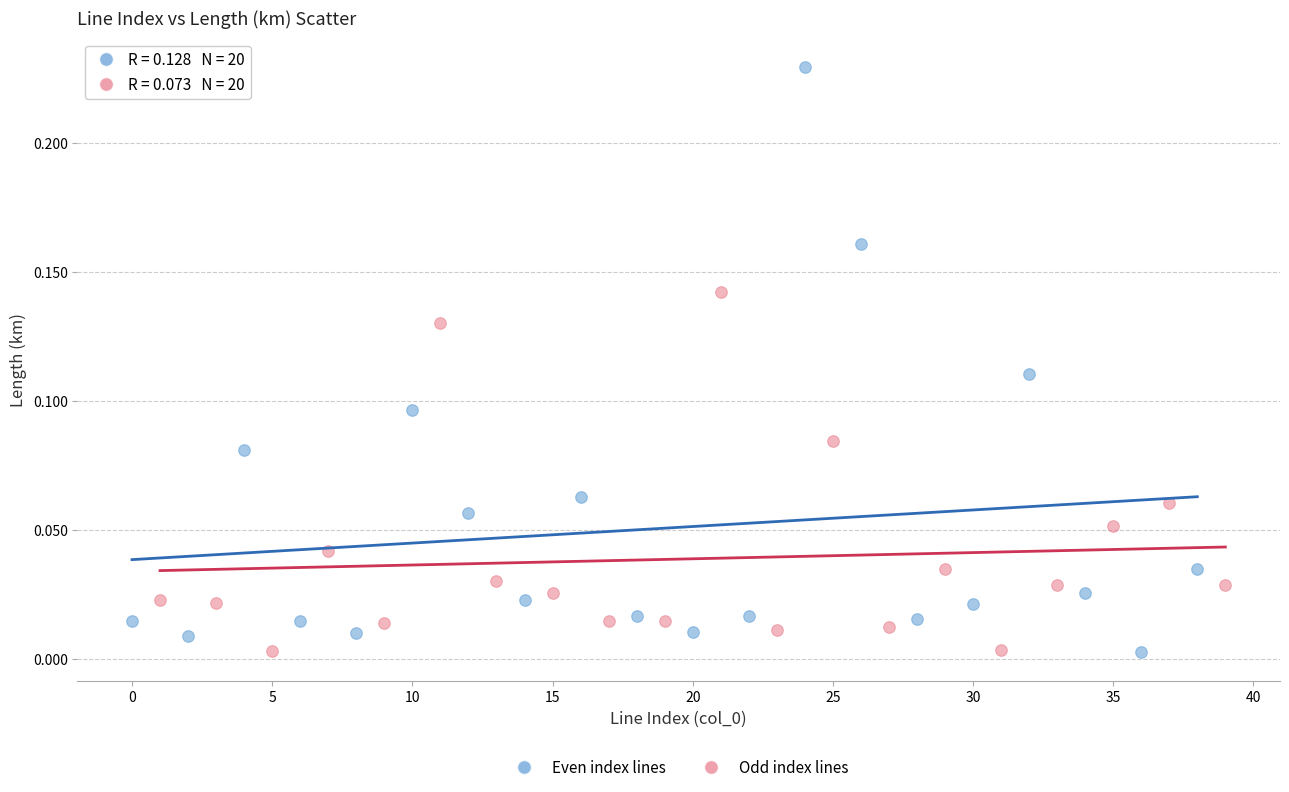

Which series has the widest spread of Y values?

Even index lines